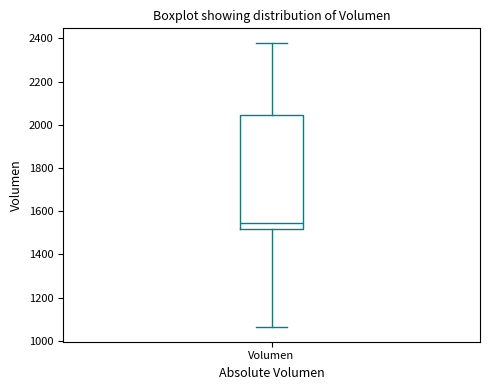

Transcribe this box plot: give where the median line is, the range the box spans, and where the two whiskers end, as read against the y-axis. The values are not printed on the chart, so give them approximately, as read against the axis.

median 1540, box 1520 to 2040, whiskers 1060 to 2380